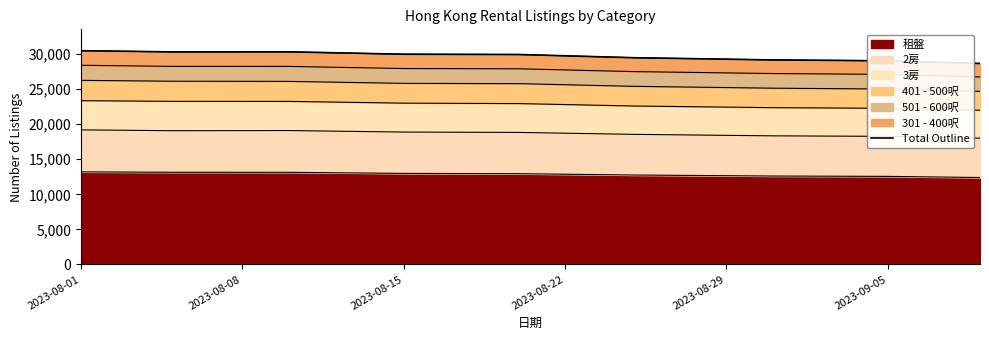

The value of 租盤 at 2023-08-15 is 12984. True or false?

True